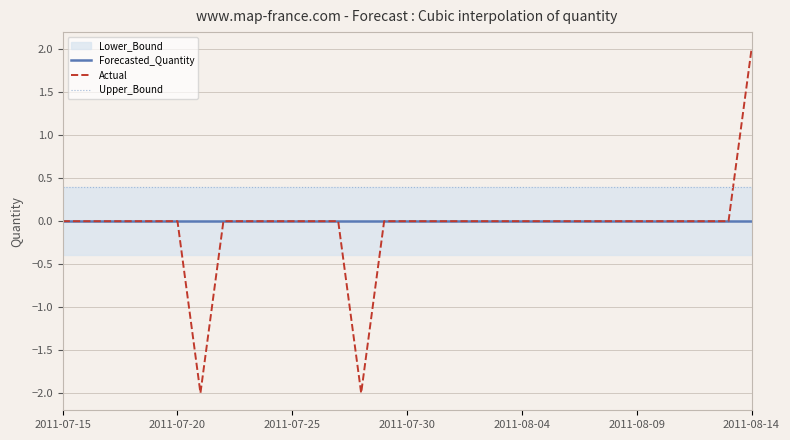

What is the maximum value shown in the chart?

2.0